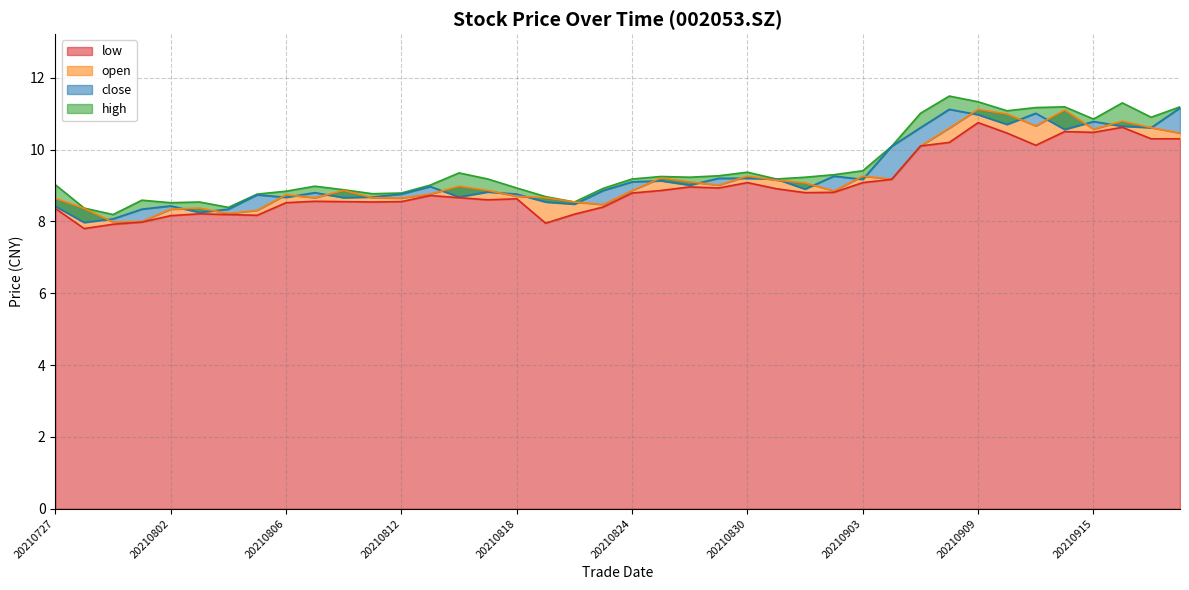

List the series in order of their peak value, highest first.

high, close, open, low